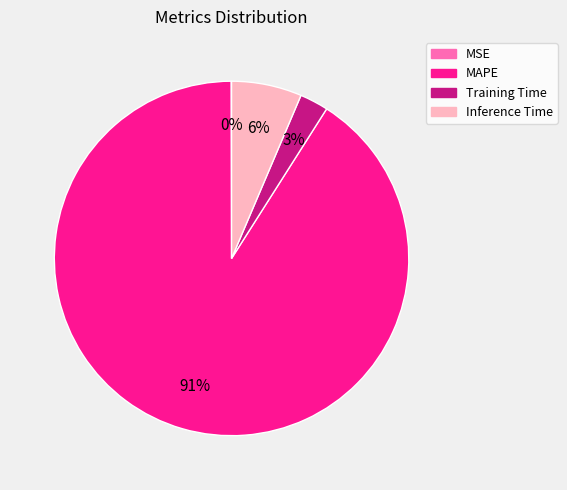

To the nearest percent, what is the average slice percentage?

25%